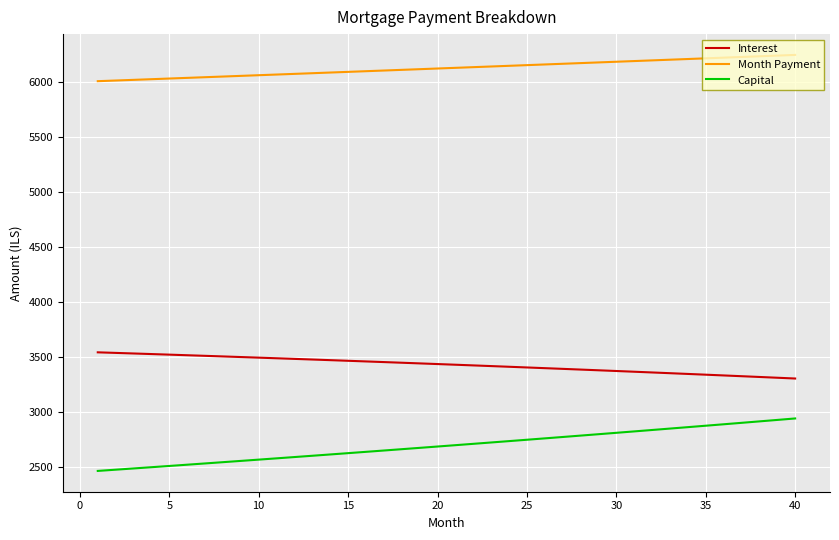

True or false: Interest and Capital intersect in this chart.

False